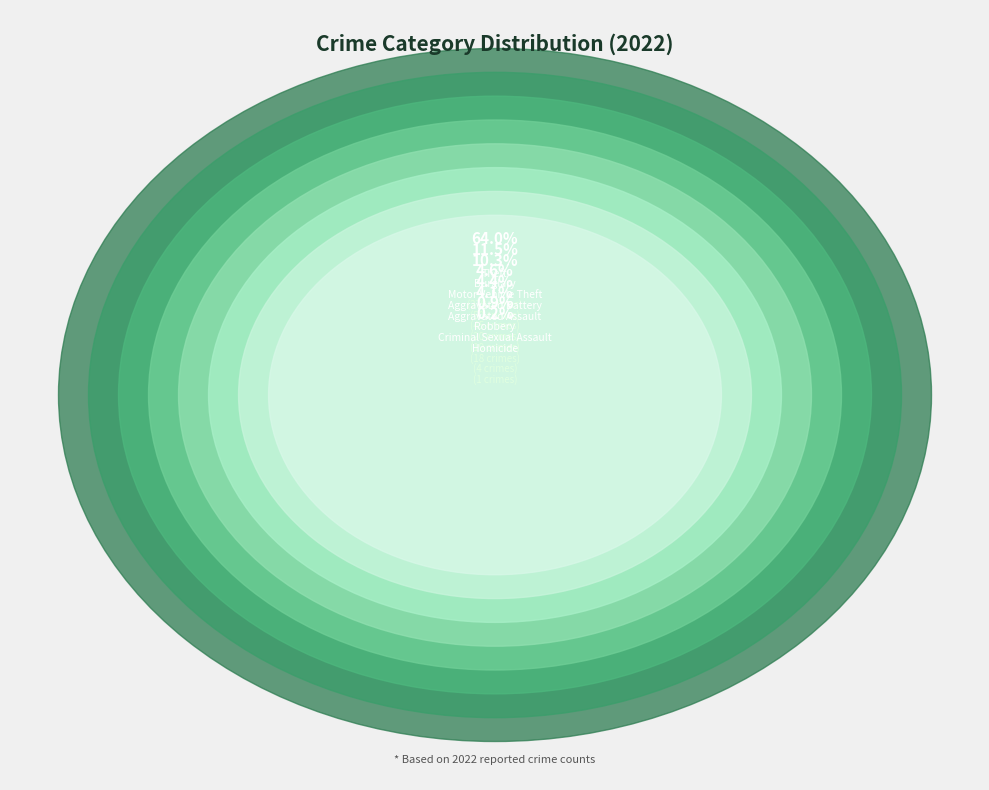

What is the total percentage of Arson and Homicide?

0.2%